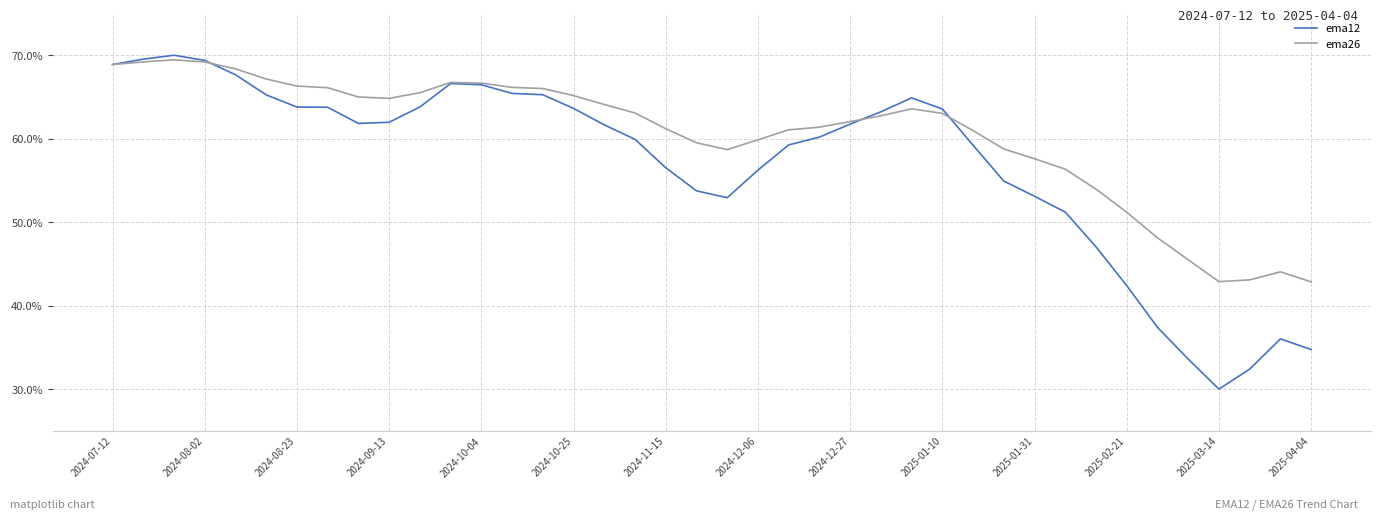

What is the maximum value shown in the chart?

70.0